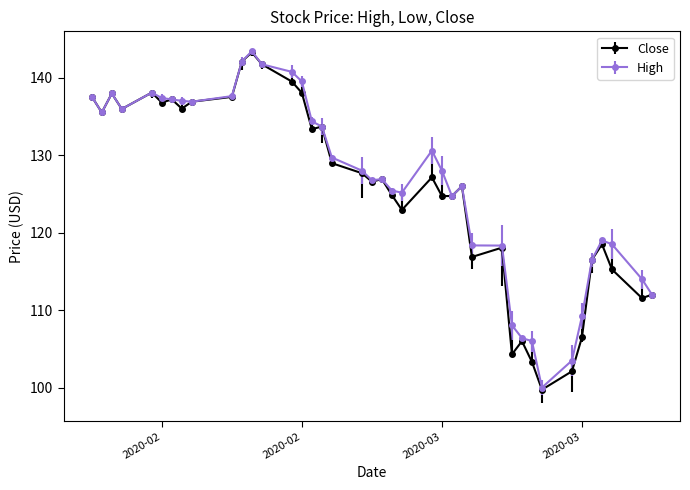

What is the minimum value for High?

100.0